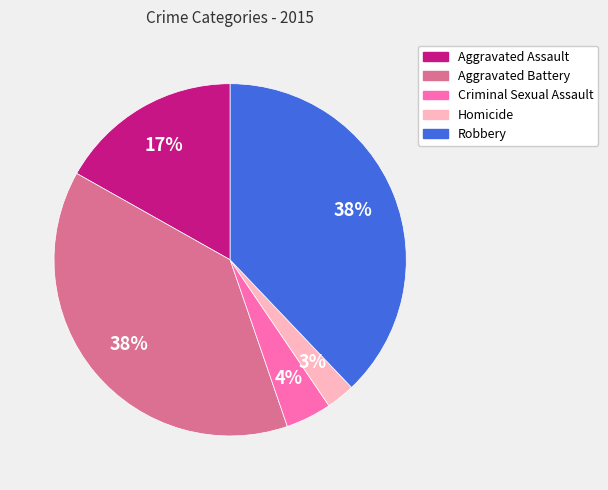

Which has a higher value, Homicide or Aggravated Battery?

Aggravated Battery